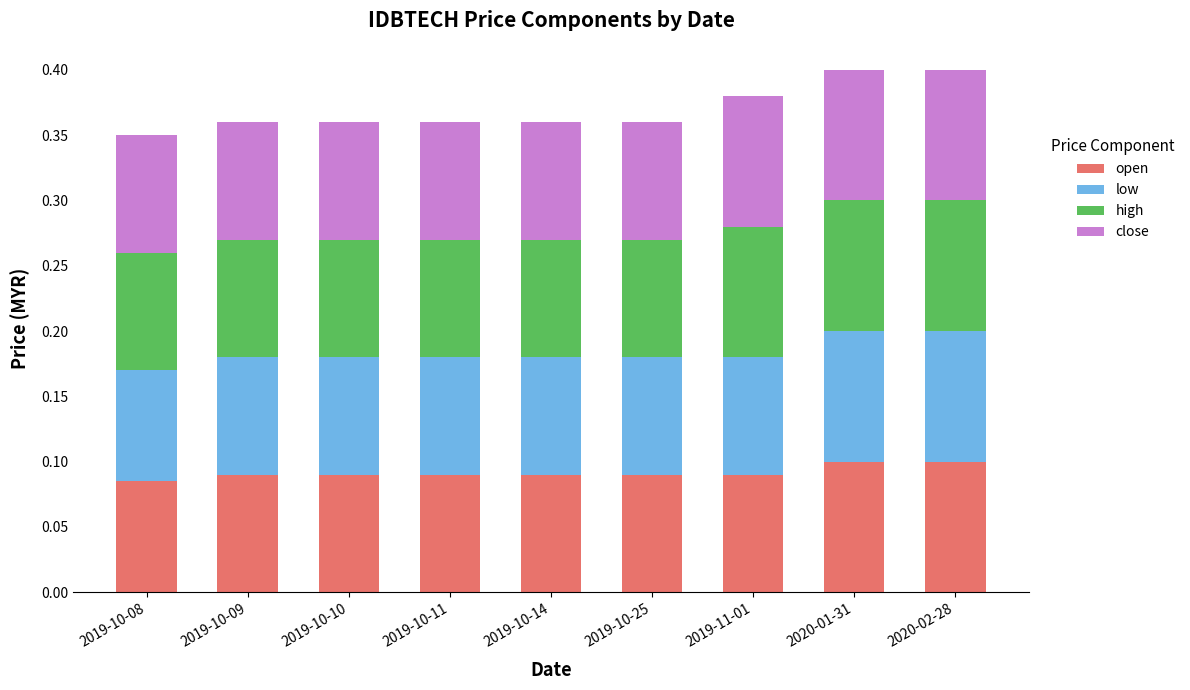

What is the total value across all series at 2019-10-09?

0.4